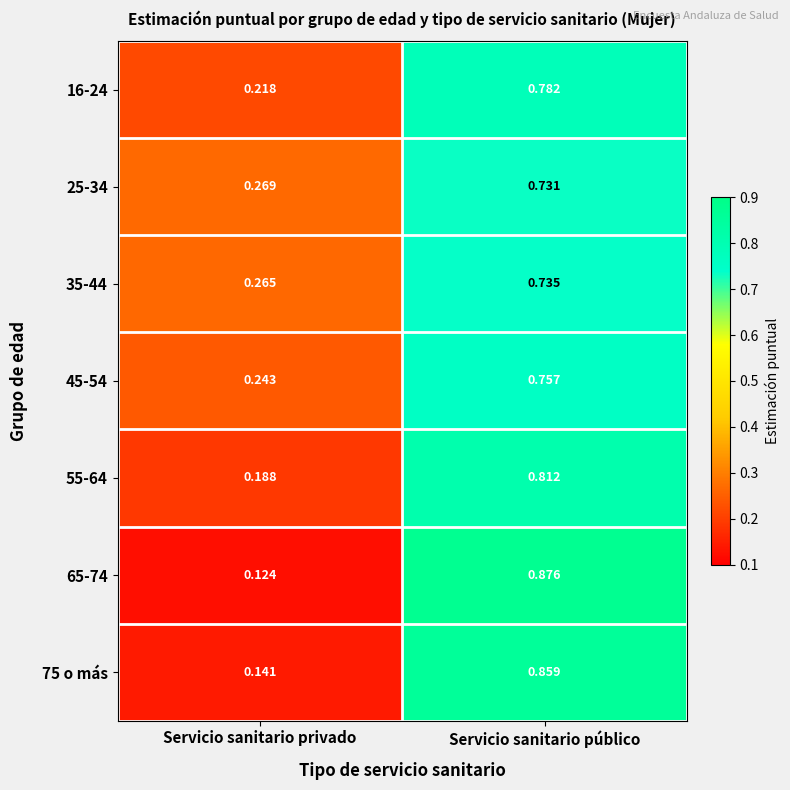

At how many categories does at least one series exceed 0?

2